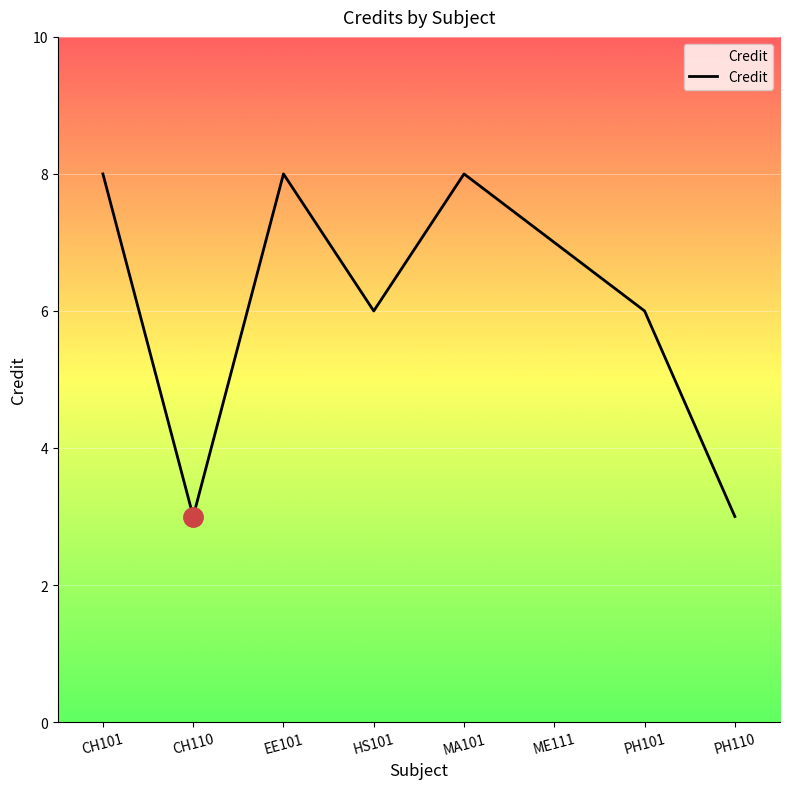

Read the value at CH110.

3